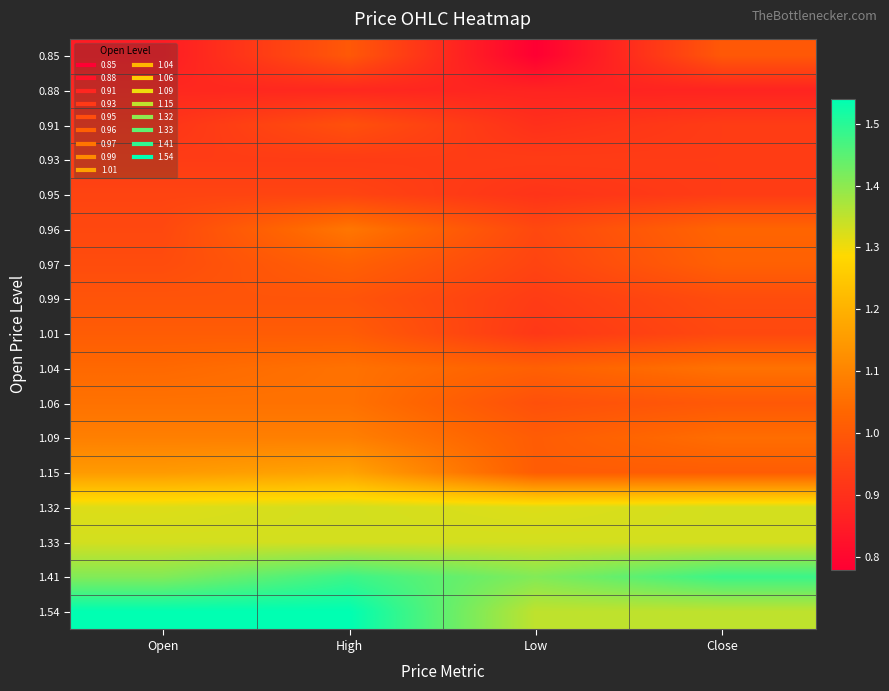

Which label corresponds to the largest value in the chart?

Open